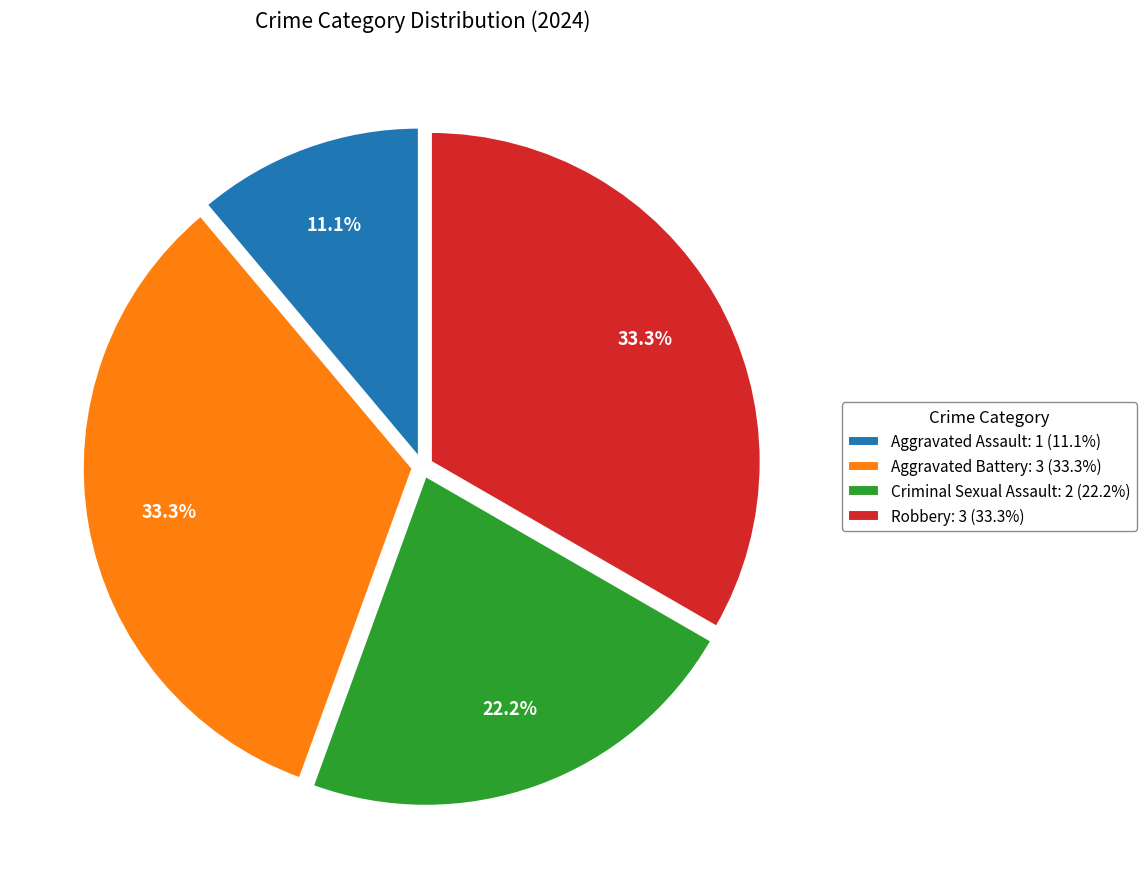

How many slices are in this pie chart?

4